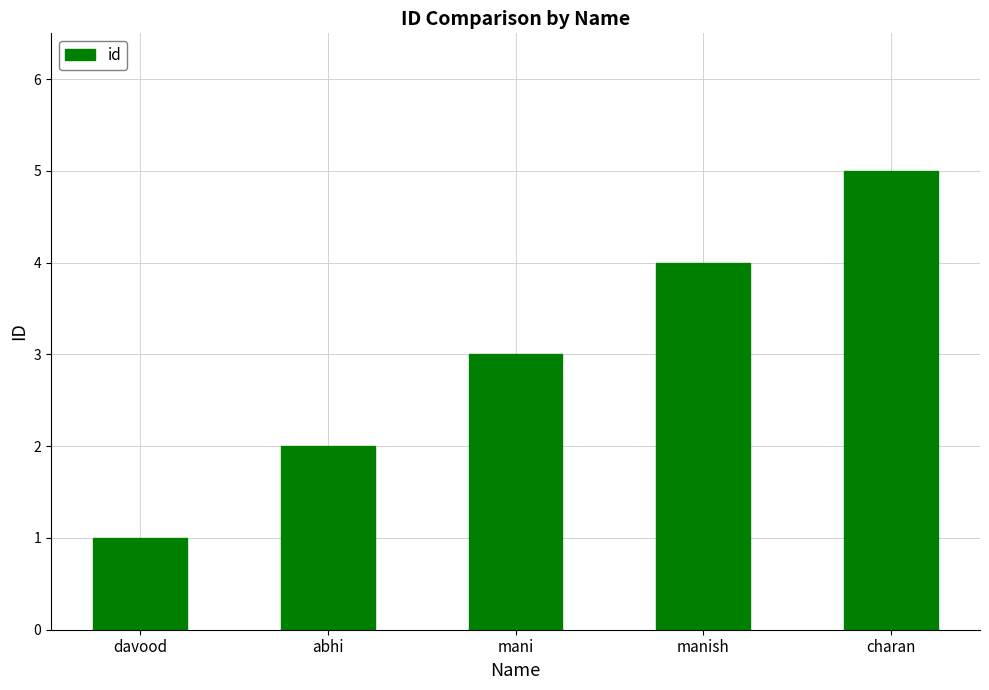

What is the maximum value shown in the chart?

5